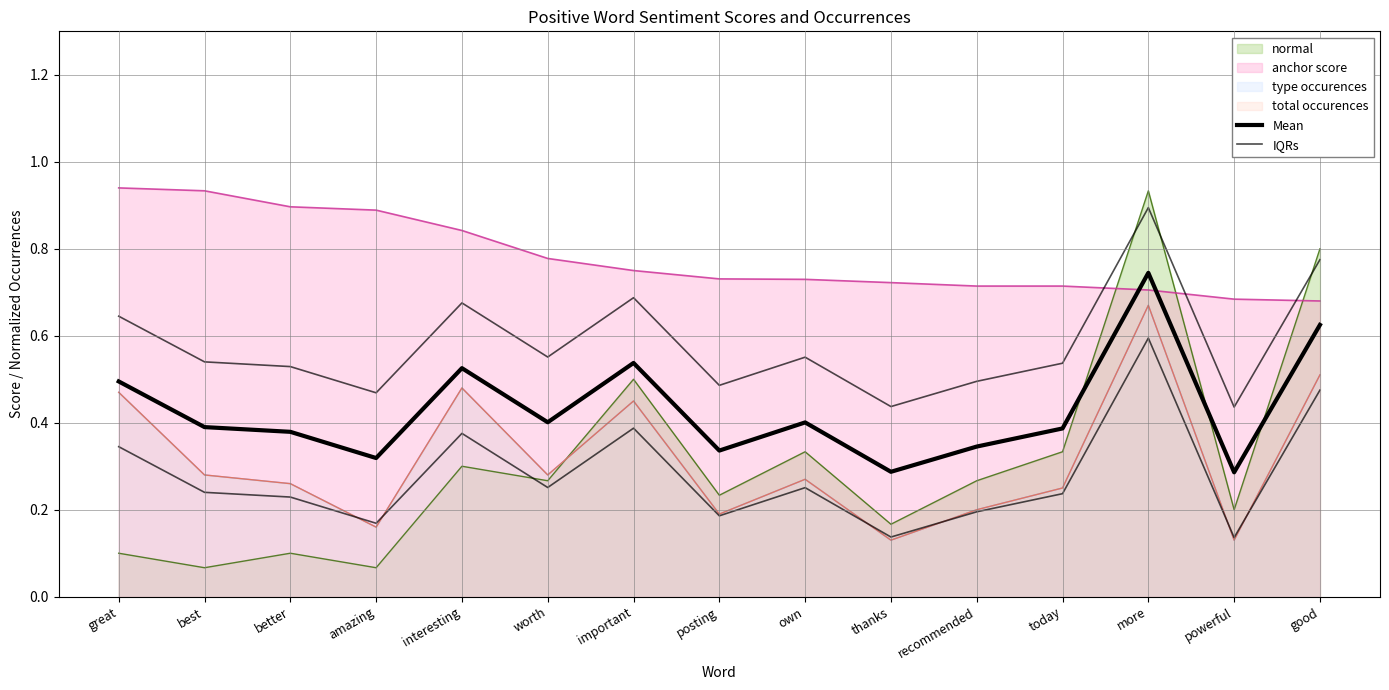

At which category is the sum across all series the highest?

more